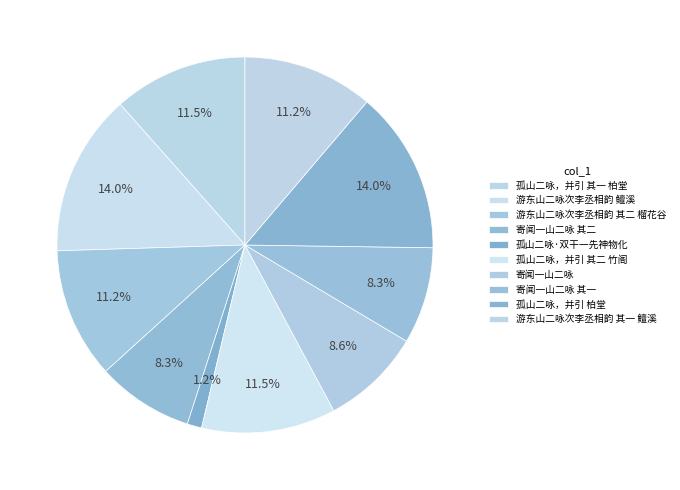

How many segments does this pie chart have?

10